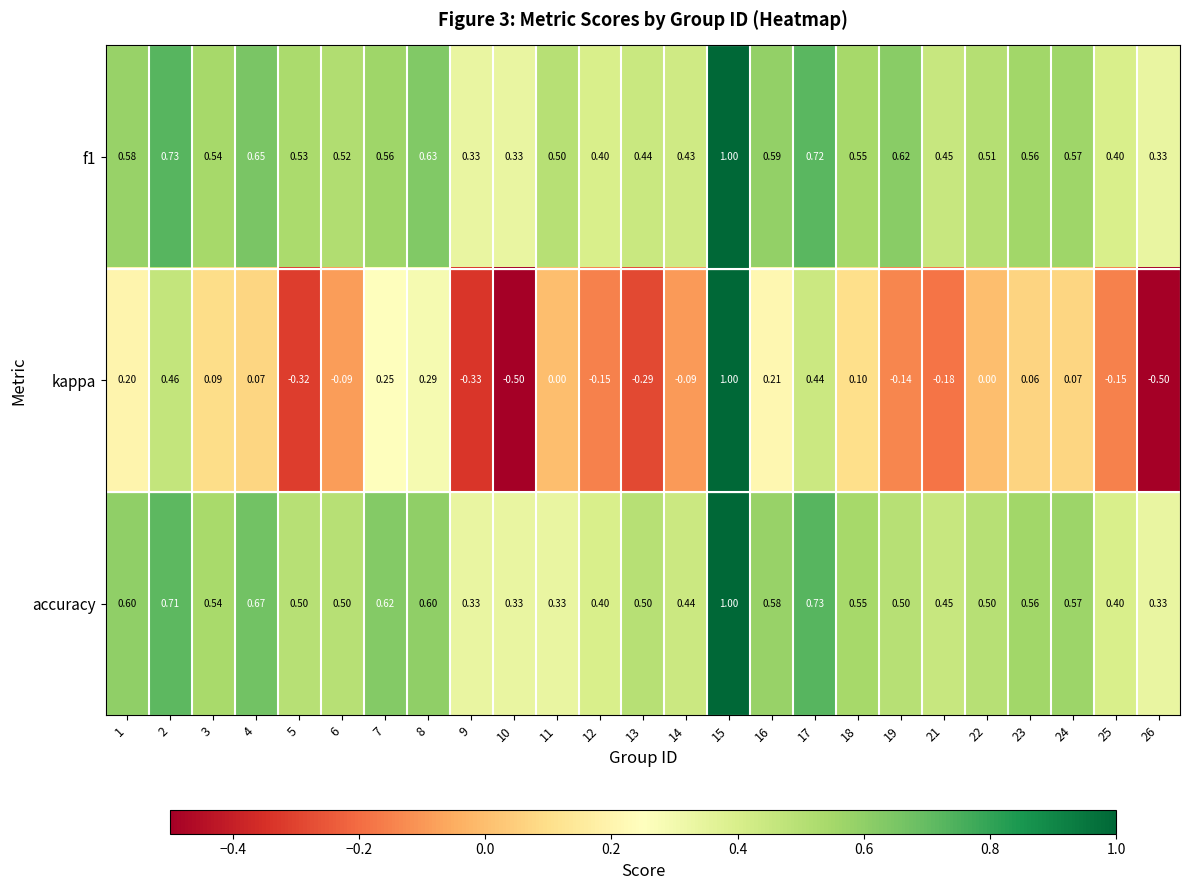

Which series has the widest spread of values?

kappa